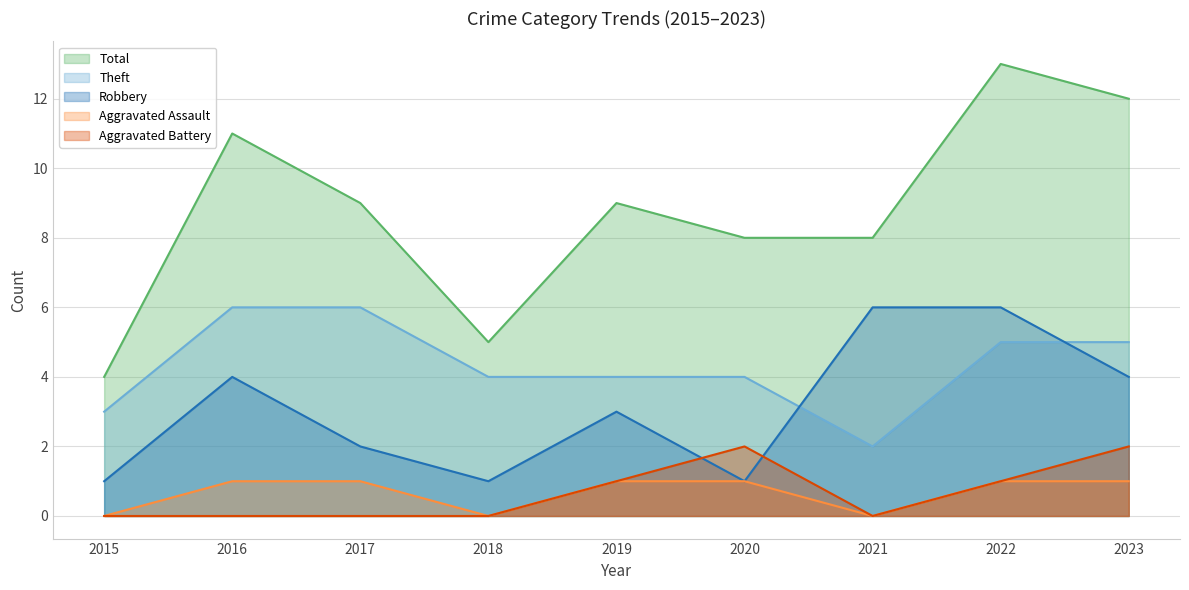

What is the maximum value for Aggravated Battery?

2